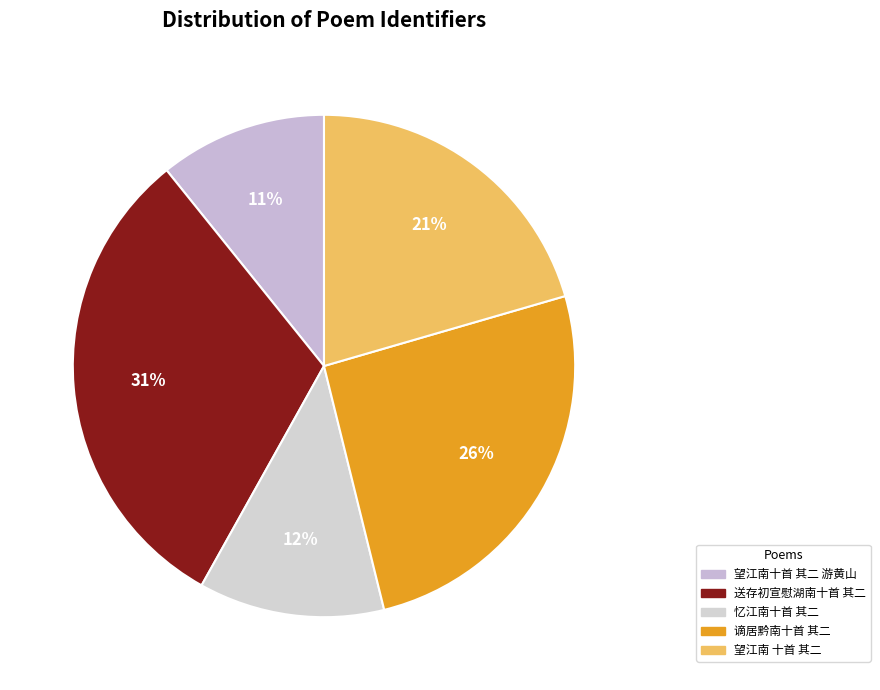

What is the largest slice in the pie chart?

送存初宣慰湖南十首 其二